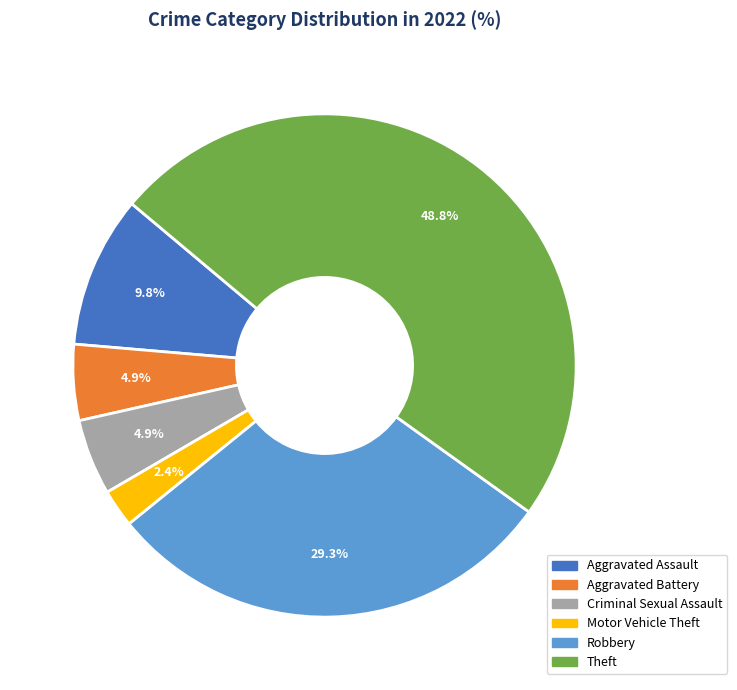

Does Motor Vehicle Theft account for over 50% of the chart?

No